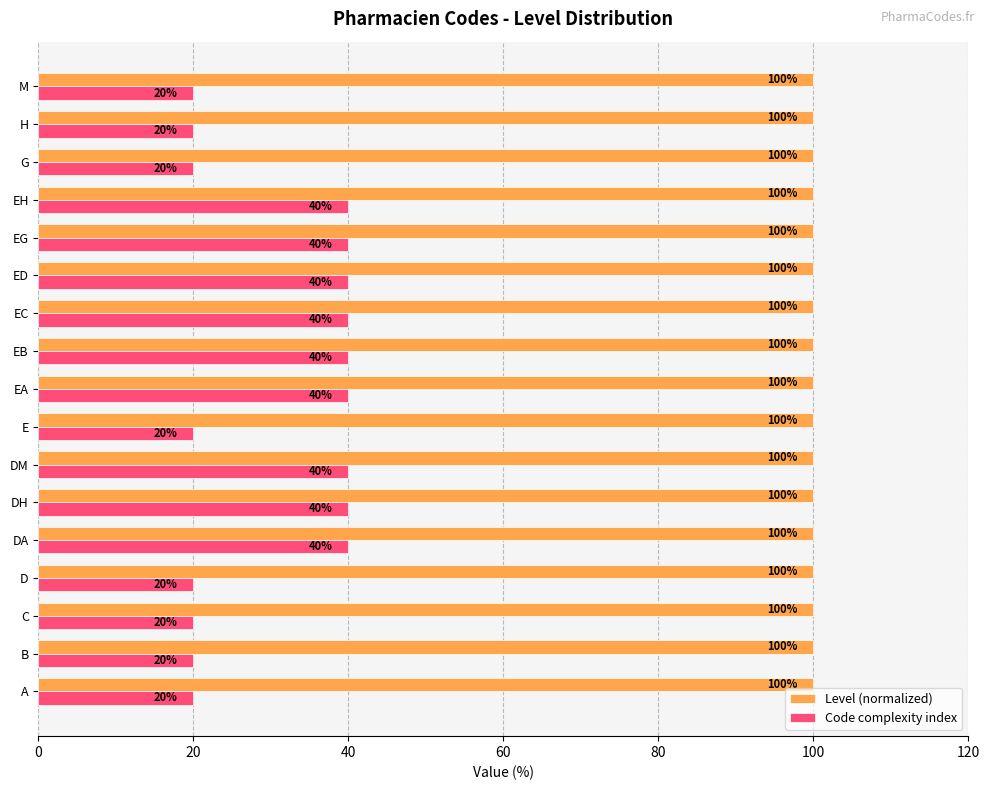

Count the Code complexity index values in the range 20 to 40.

17